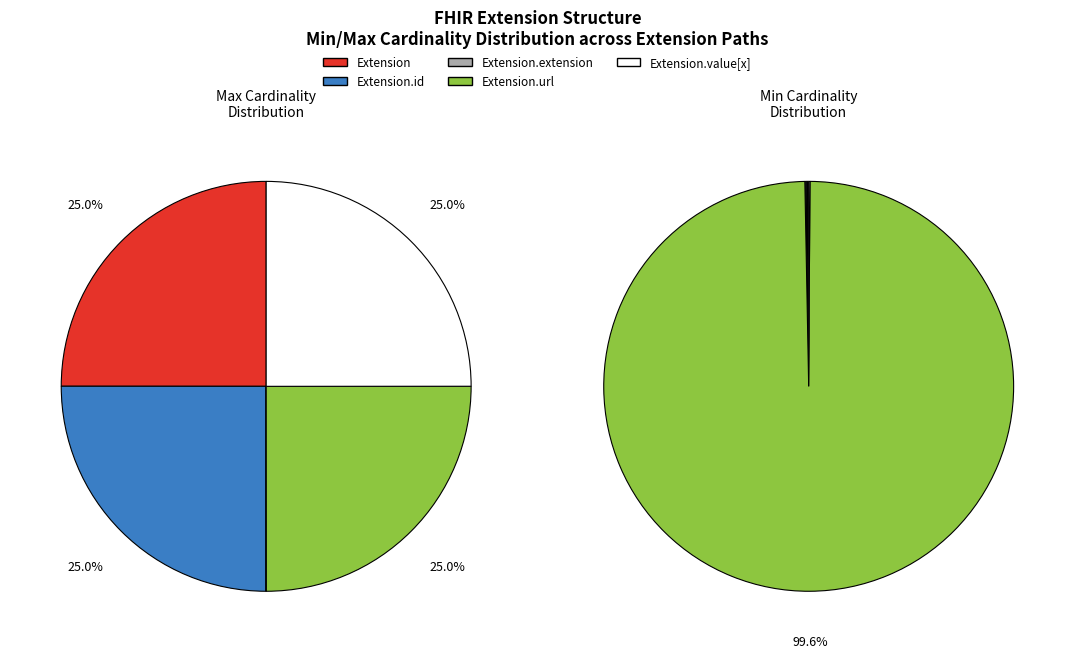

What is the majority slice?

Extension.url